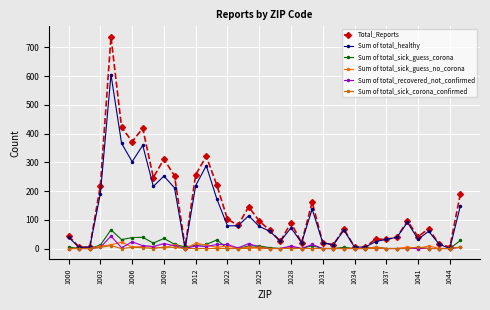

Which series has the widest spread of values?

Total_Reports